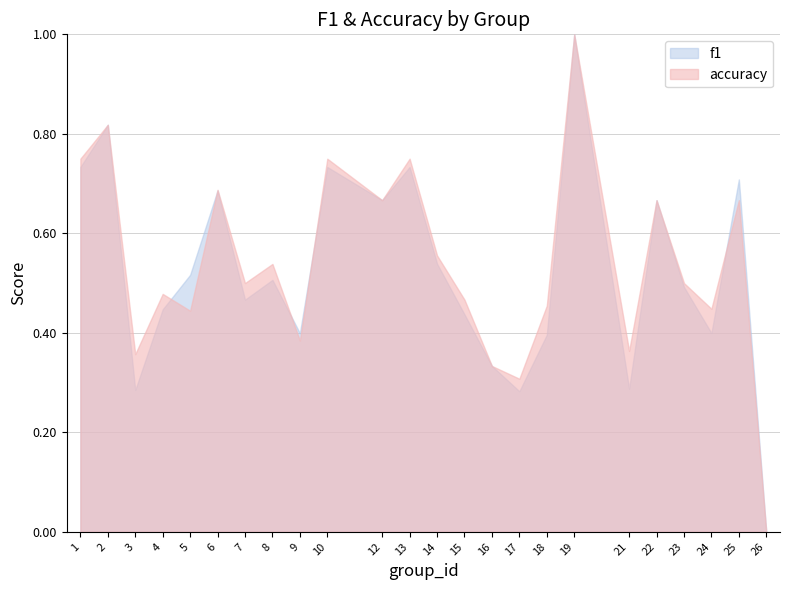

Where is accuracy nearest to the value 0?

26